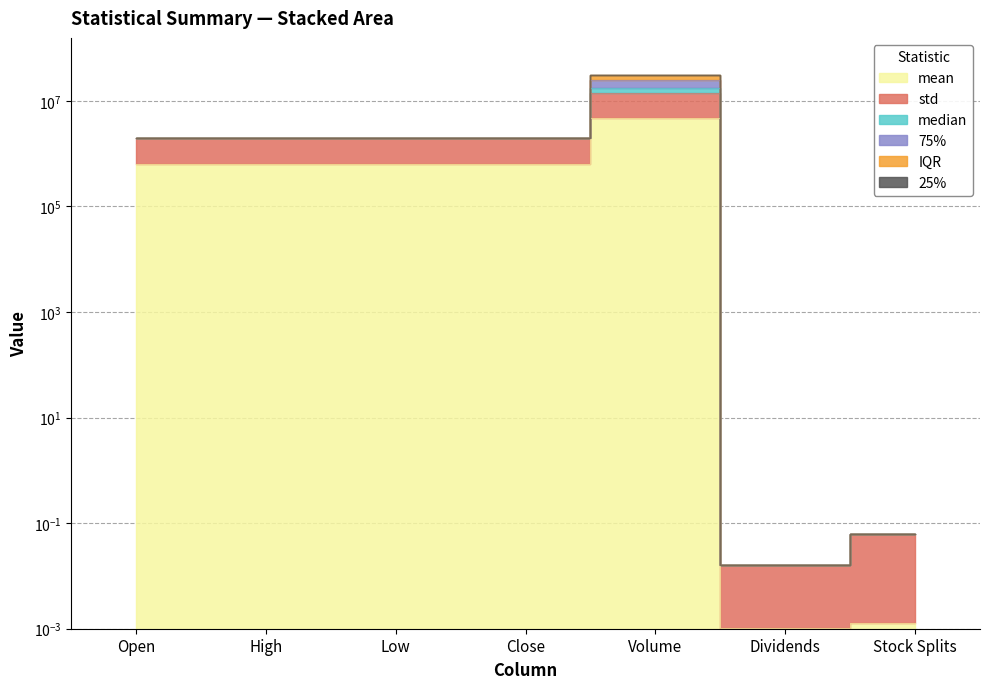

At which category is the sum across all series the highest?

Volume